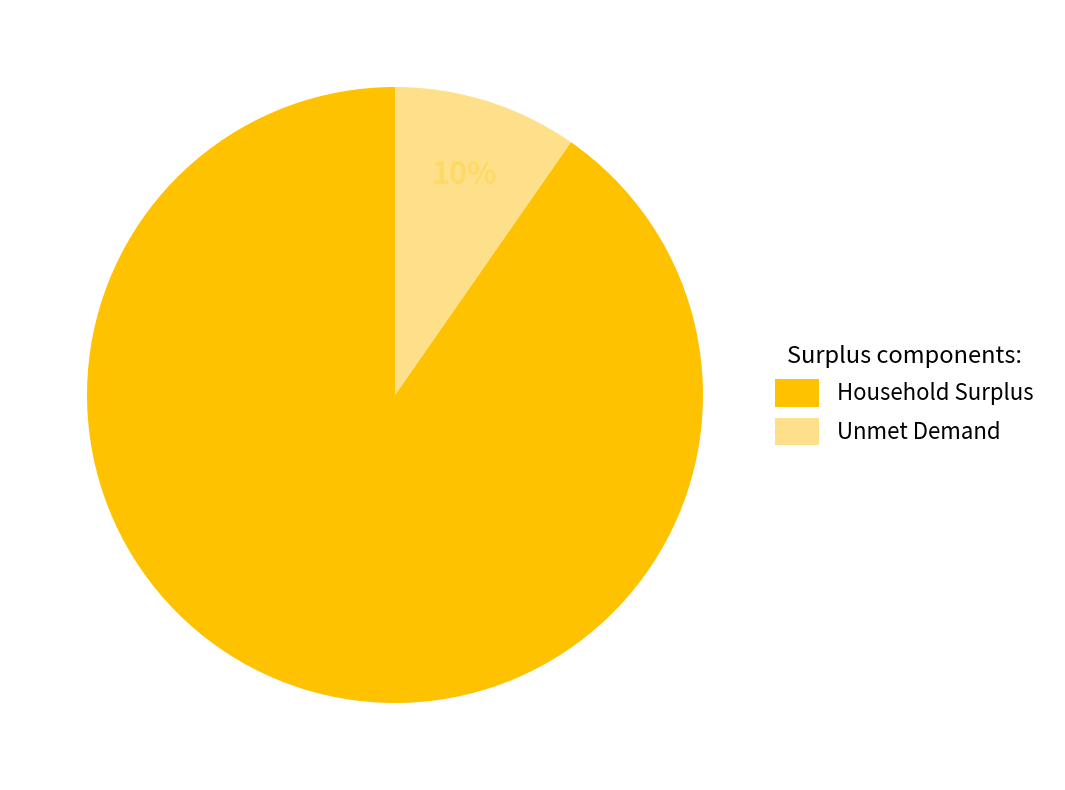

What percentage is the Household Surplus slice, to the nearest percent?

90%